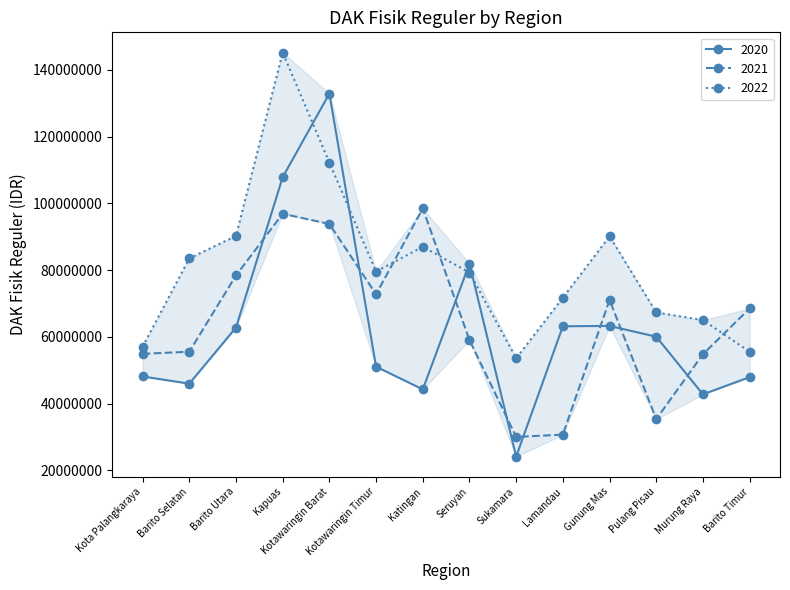

True or false: 2022 has more than 0 interior local peaks.

True